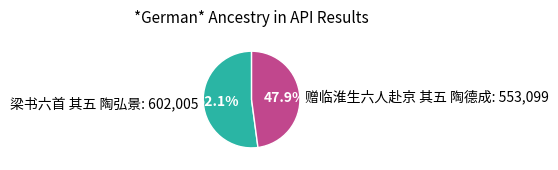

To the nearest percent, what portion does 梁书六首 其五 陶弘景 represent?

52%